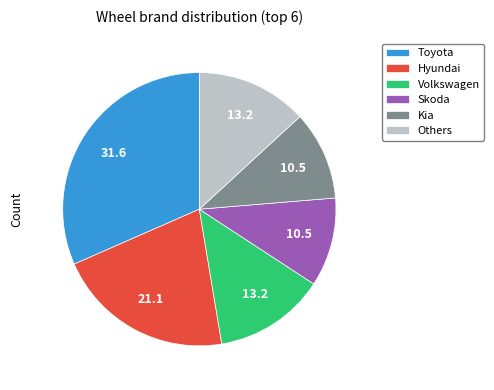

Do Skoda and Toyota together represent more than half of the pie?

No